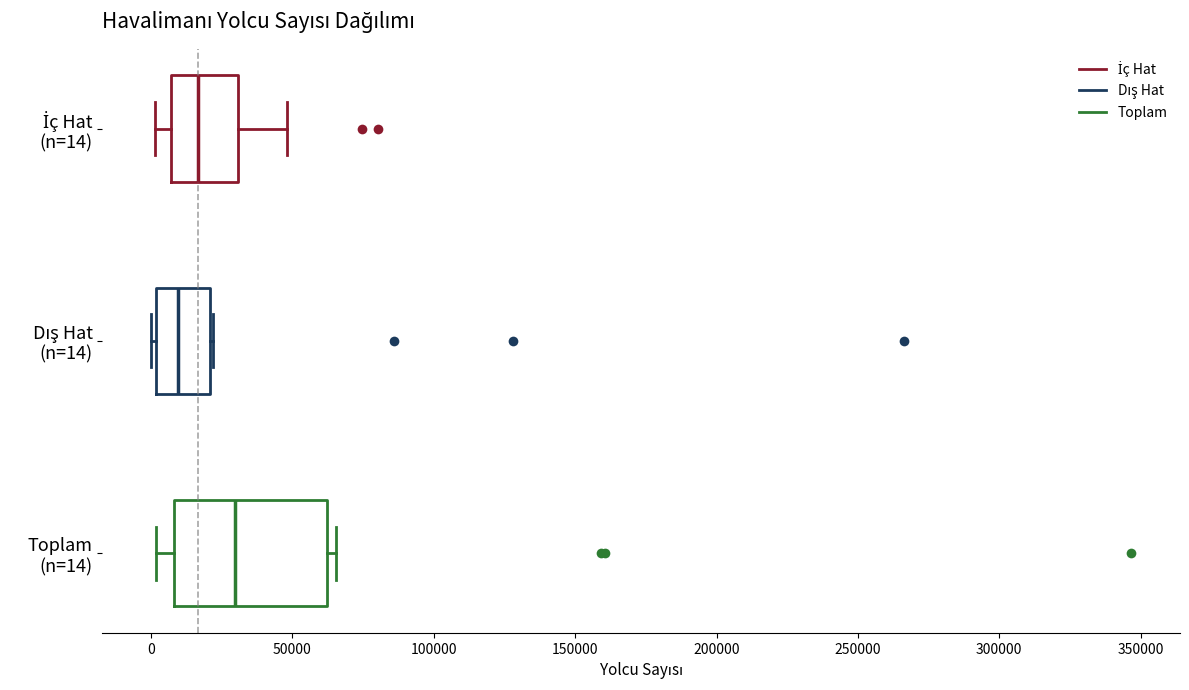

Comparing the boxes themselves (not the whiskers), which one is the widest?

Toplam (n=14)